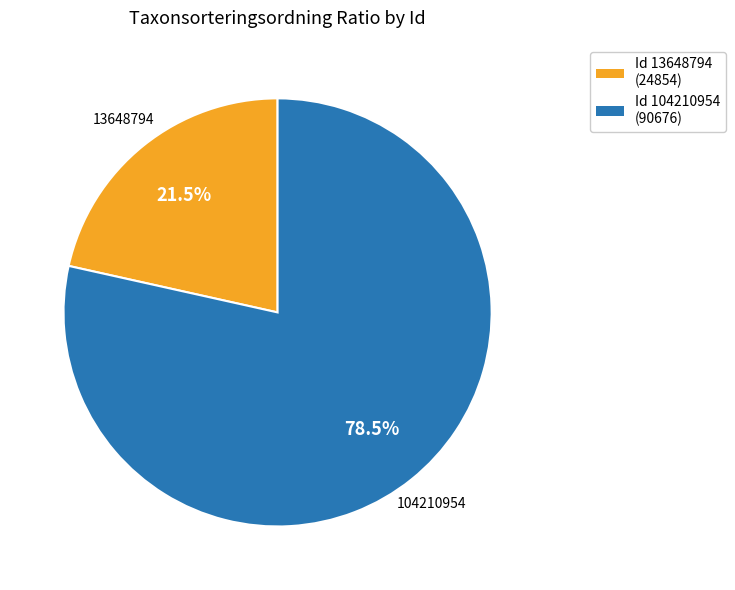

Is there a majority slice in this chart?

Yes